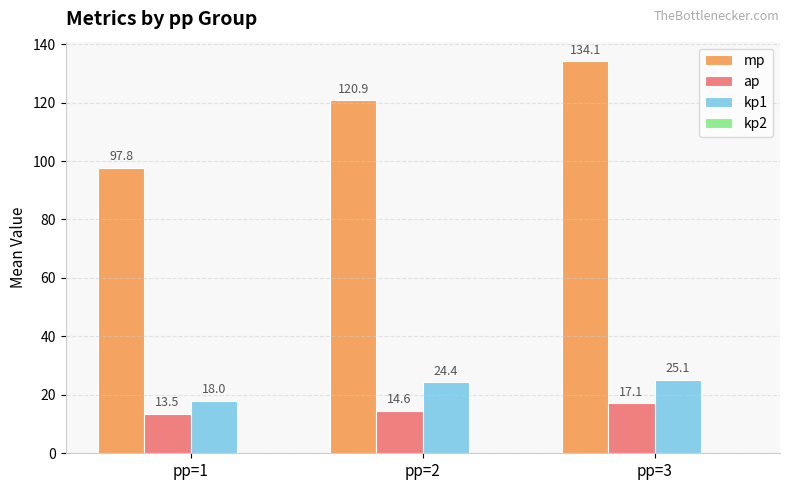

What is the value of the kp1 bar at the 2nd from the left?

24.4